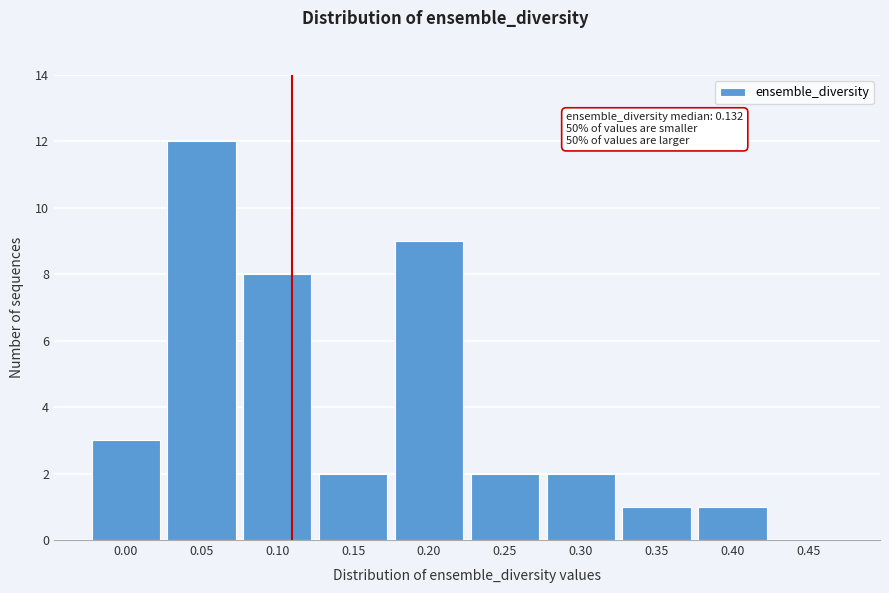

Reading left to right, what are all the values shown in this chart?

0.00=3	0.05=12	0.10=8	0.15=2	0.20=9	0.25=2	0.30=2	0.35=1	0.40=1	0.45=0